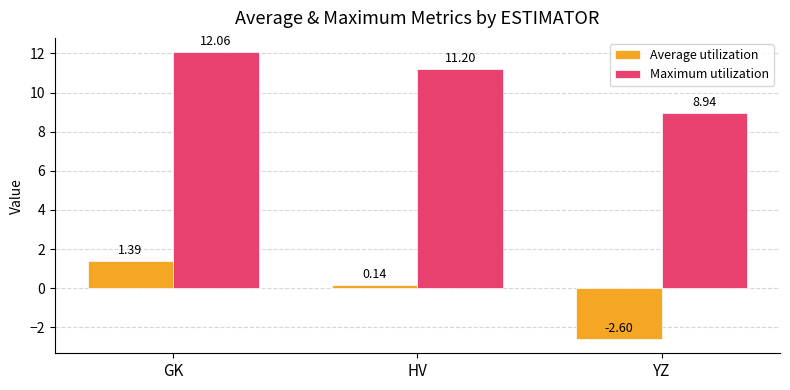

Count the number of categories in the chart.

3